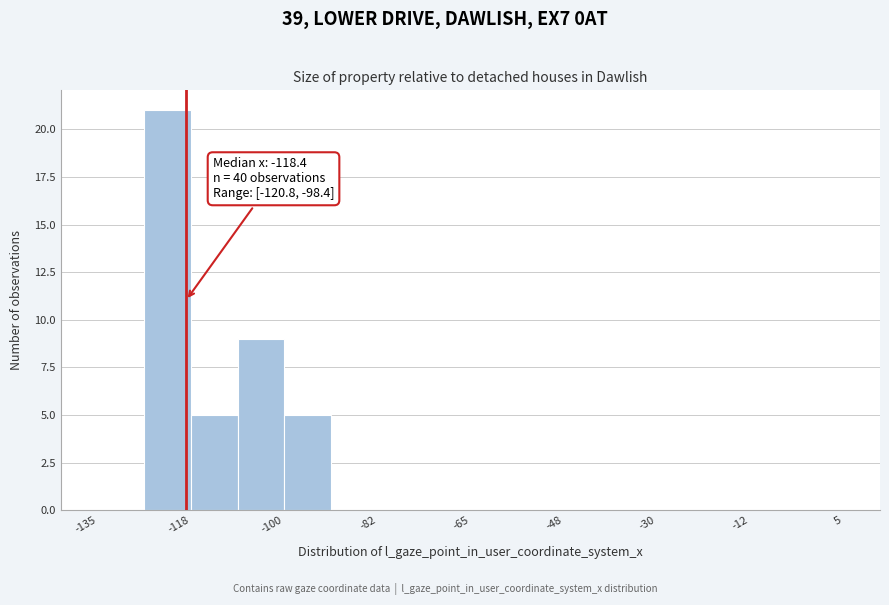

Over which range of the x-axis is the bar tallest?

-126 to -118